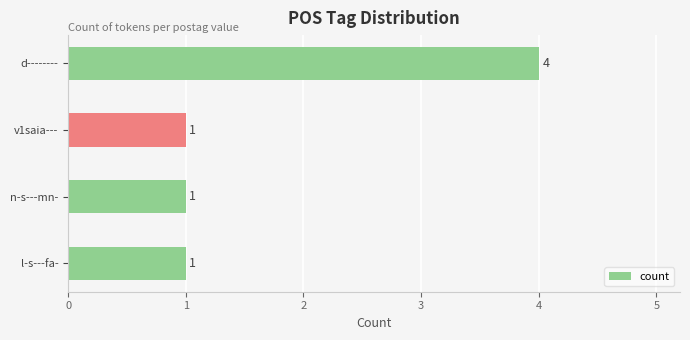

What is the ratio of the value at d-------- to the value at n-s---mn-?

4.0